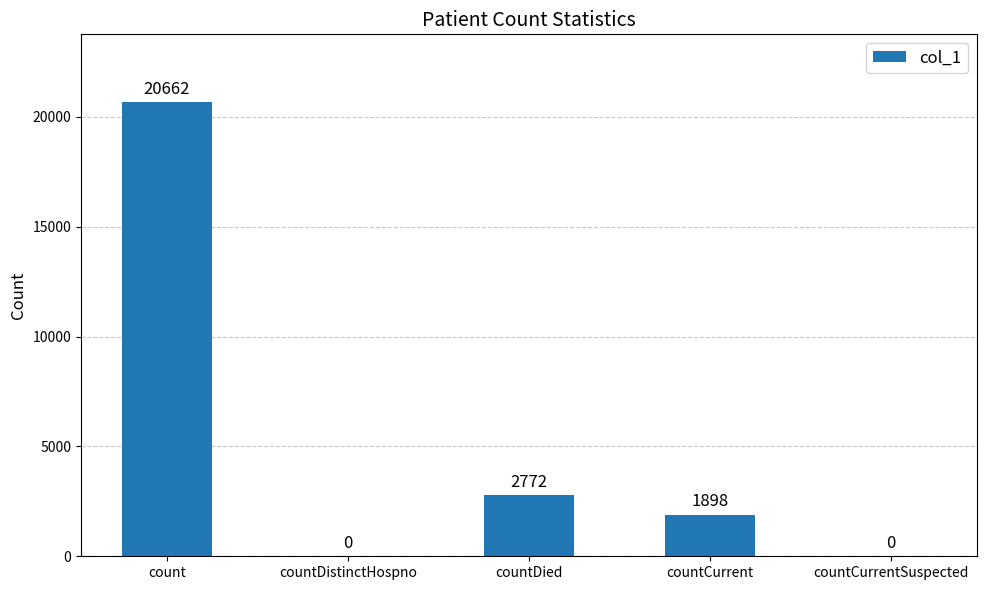

At which label does the data first exceed 1898?

count